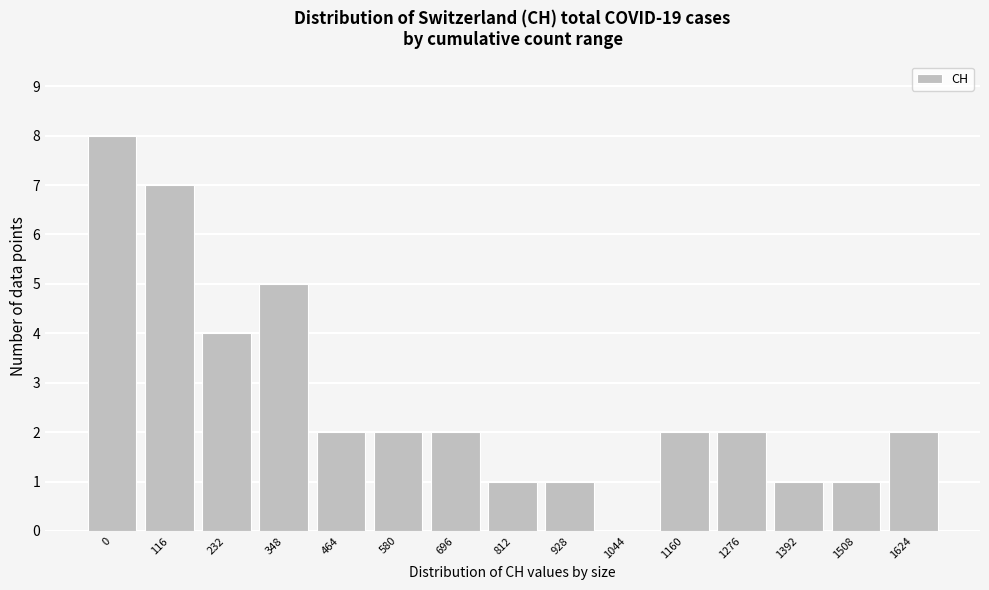

Reading left to right, extract all data points from this chart.

0=8	116=7	232=4	348=5	464=2	580=2	696=2	812=1	928=1	1044=0	1160=2	1276=2	1392=1	1508=1	1624=2